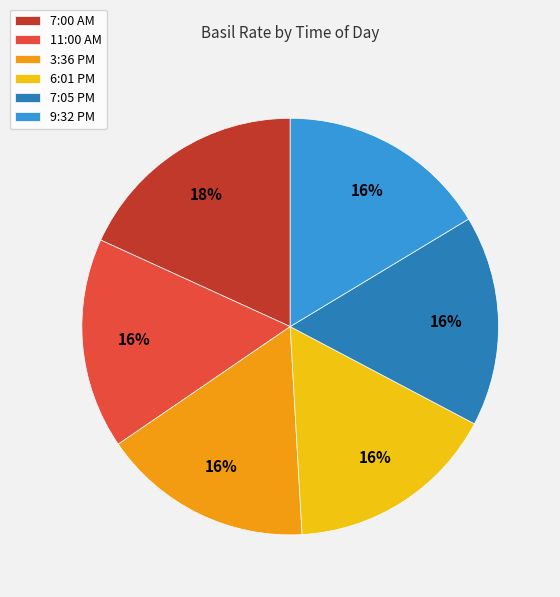

To the nearest percent, what portion does 9:32 PM represent?

16%